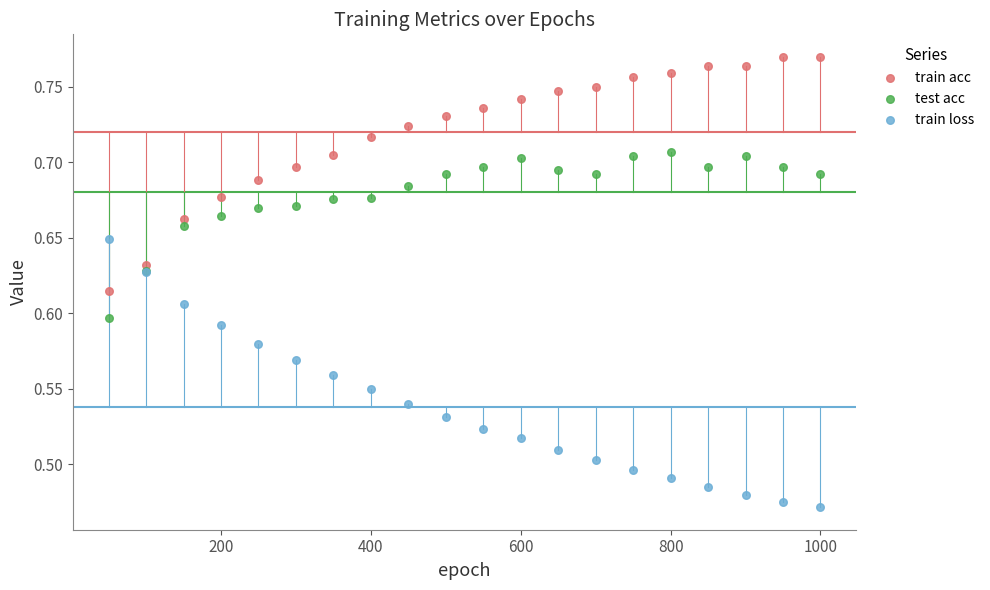

Which series contains the lowest Y value?

train loss